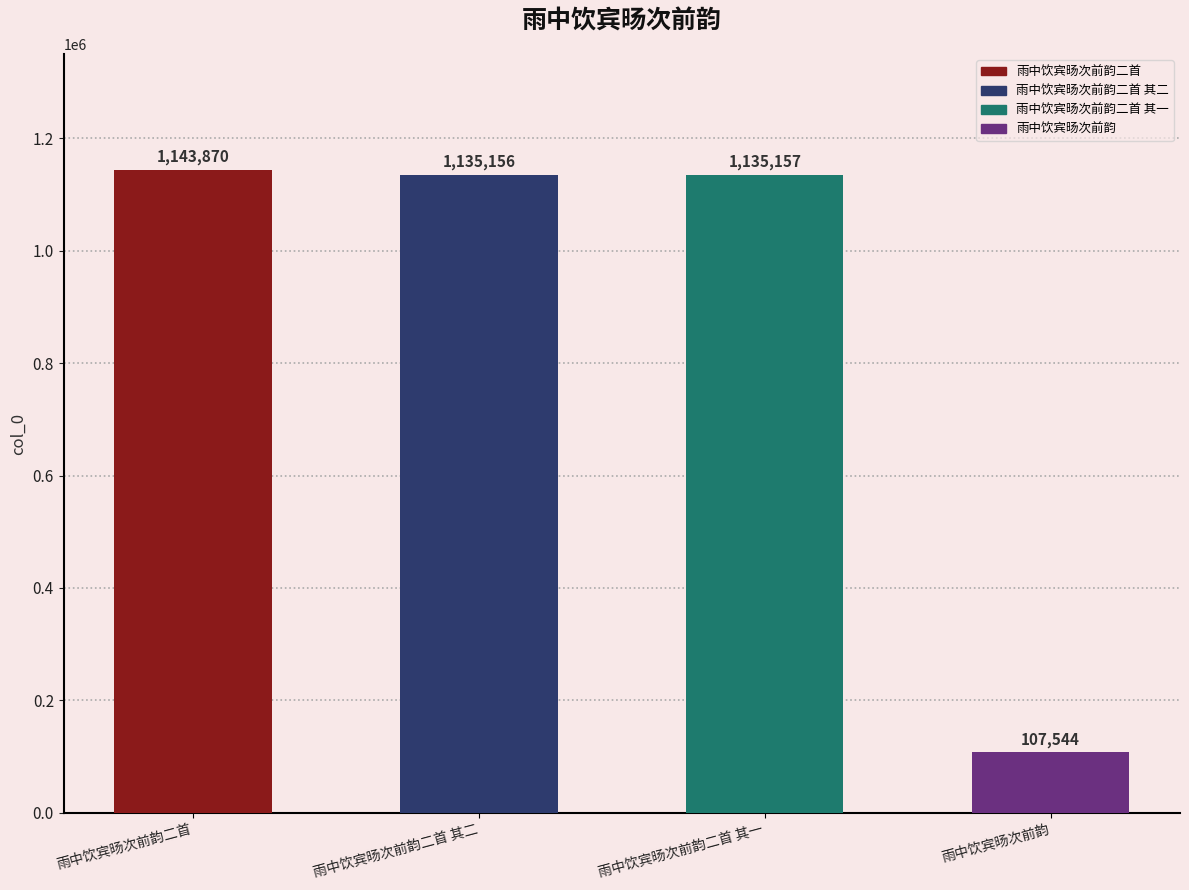

What is the change in value from 雨中饮宾旸次前韵二首 to 雨中饮宾旸次前韵二首 其二?

-8714